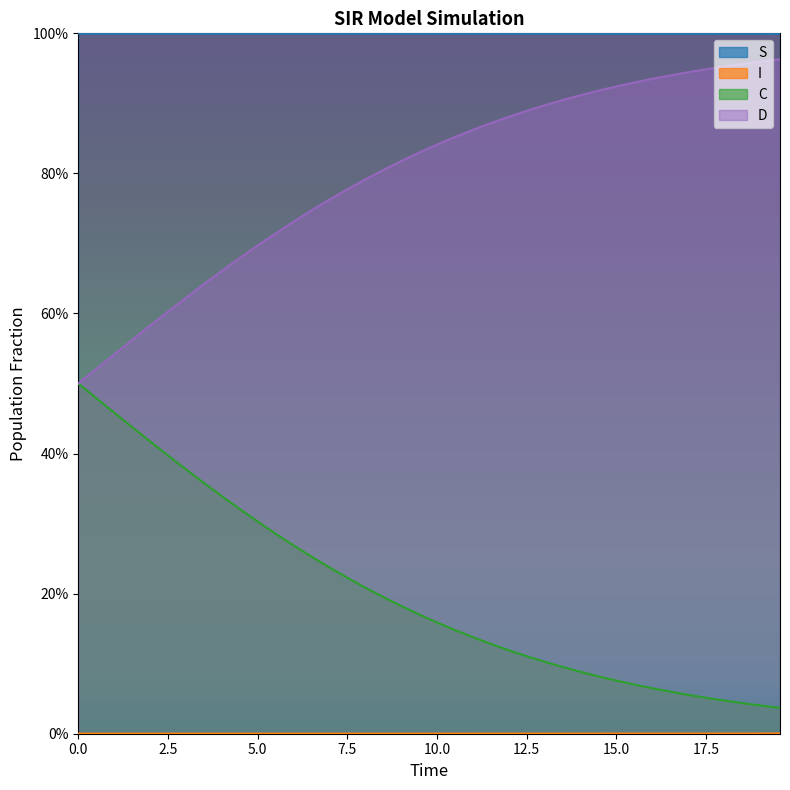

Does the chart display data point markers on the line(s)?

No